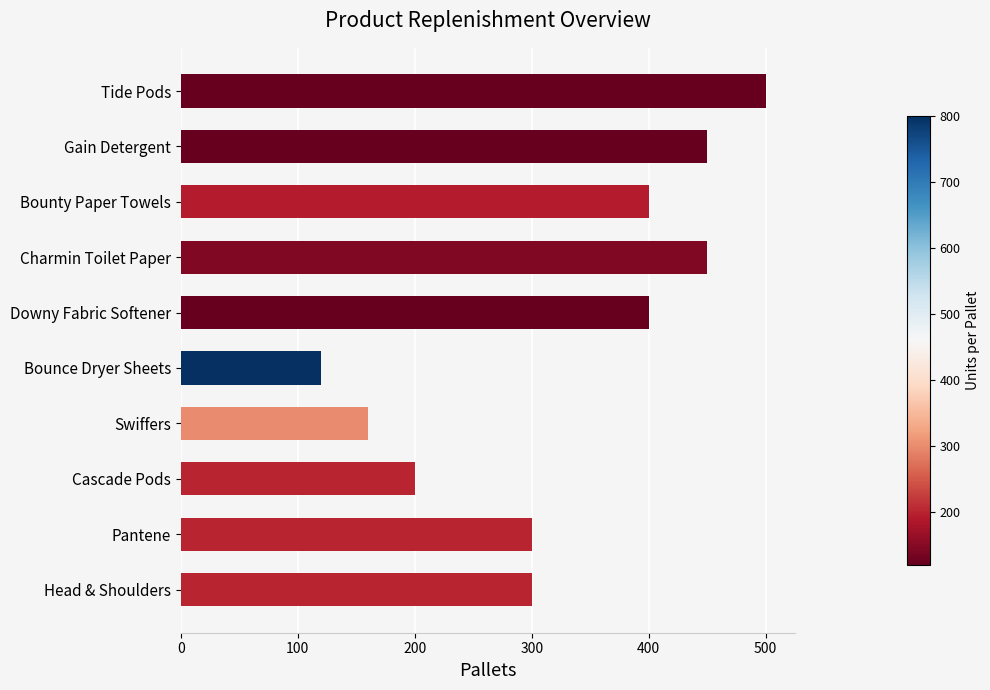

Are the bars horizontal?

Yes